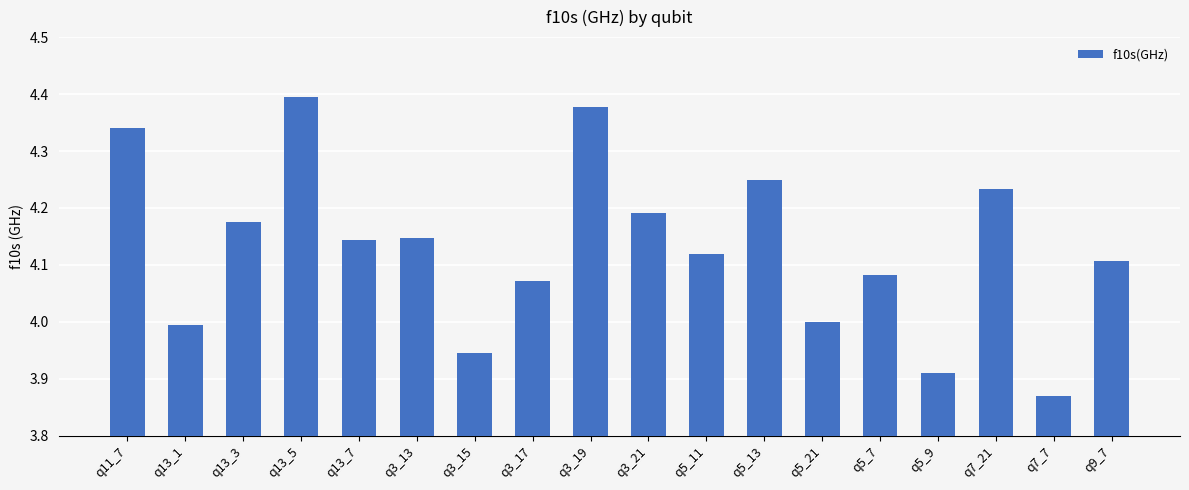

What is the change in value from q7_7 to q9_7?

+0.2